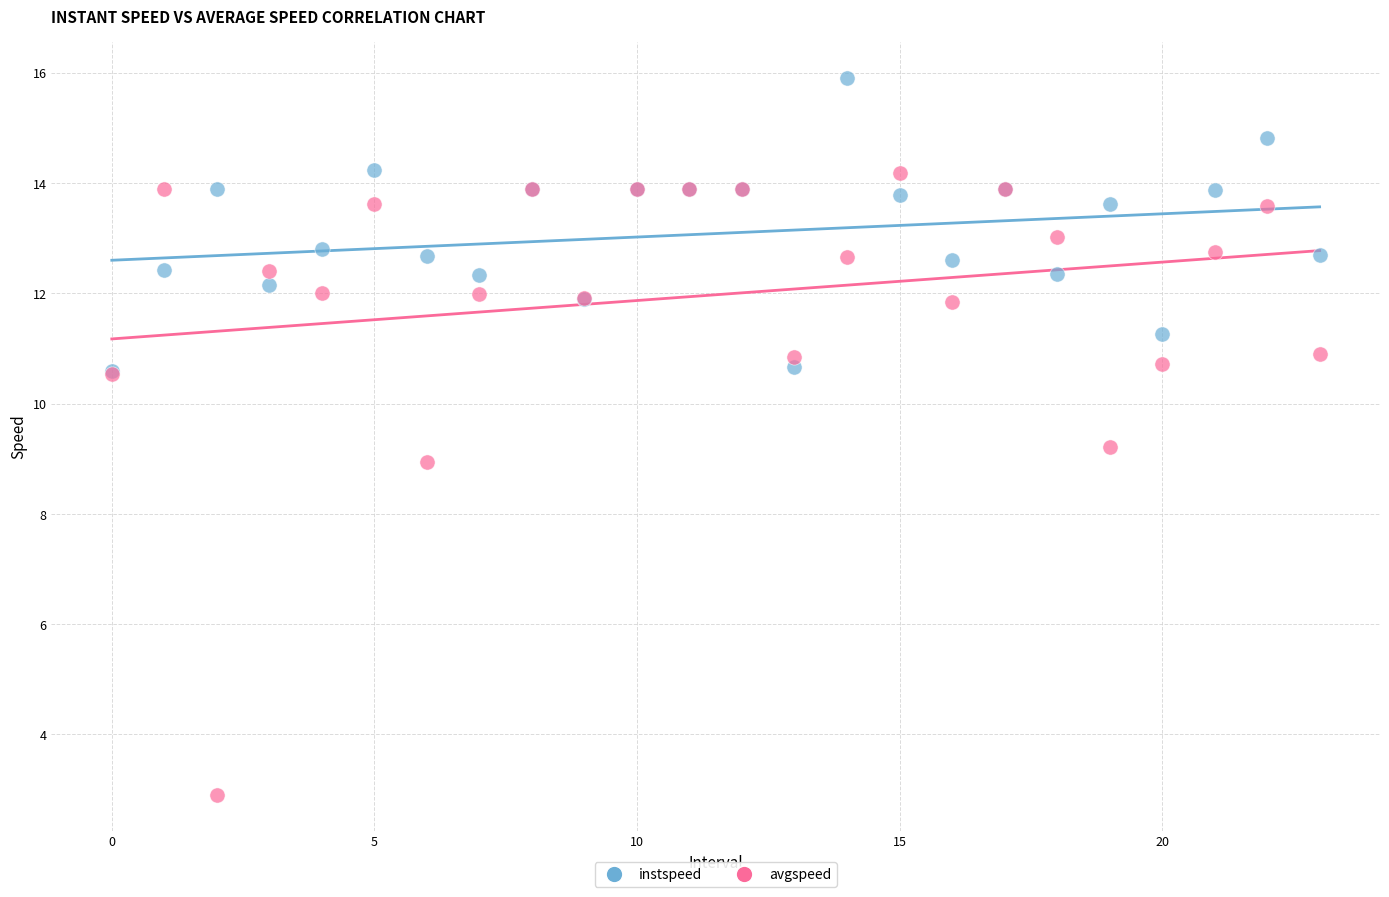

What are all the series names shown in the legend?

instspeed, avgspeed